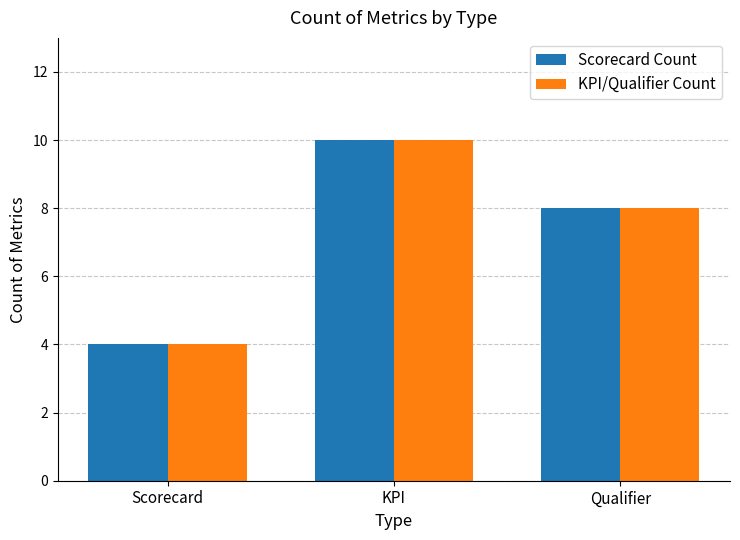

What is the total value across all series at Scorecard?

8